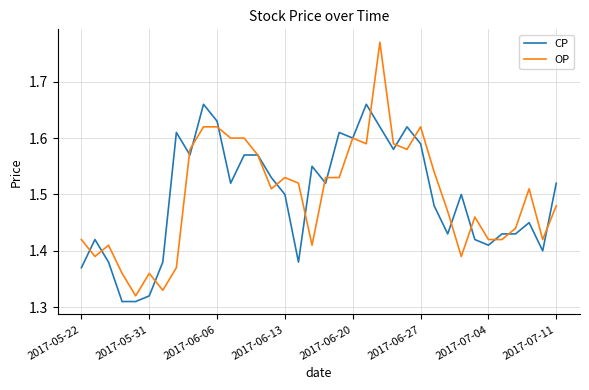

Which series has the largest range (max minus min)?

OP